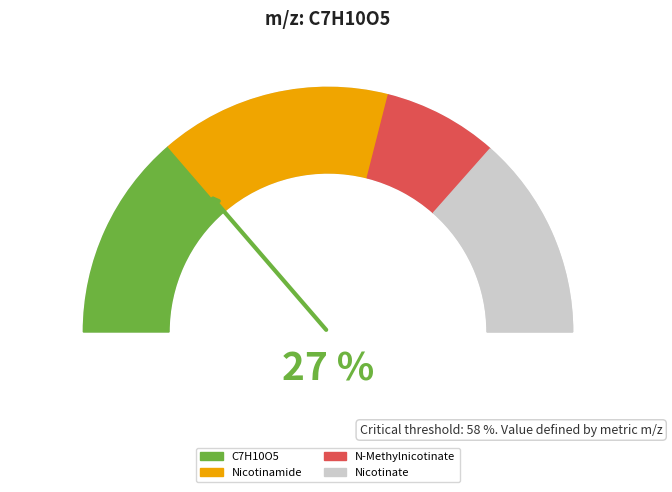

Combined, do N-Methylnicotinate and Nicotinamide account for over 50%?

No